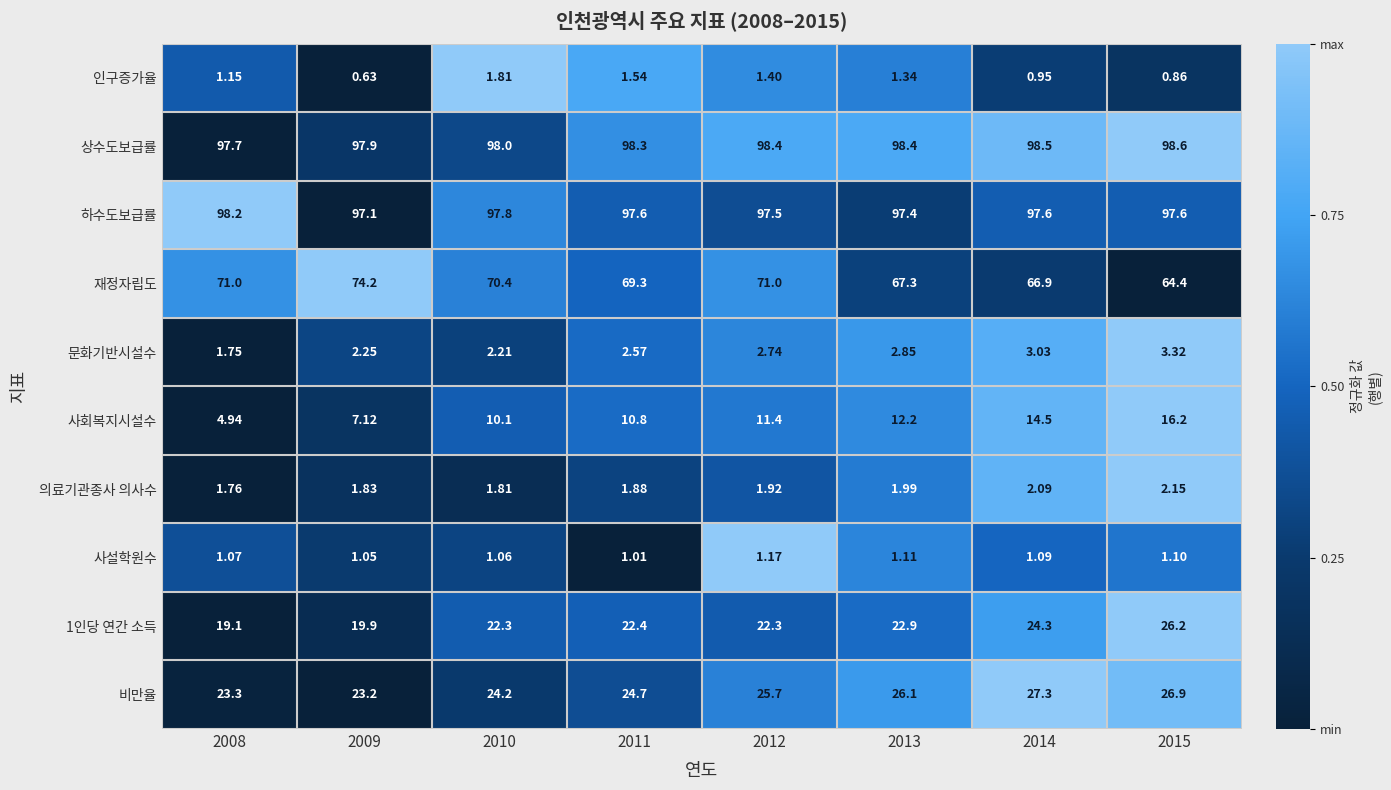

Between 2009 and 2013, which series saw the biggest shift?

재정자립도